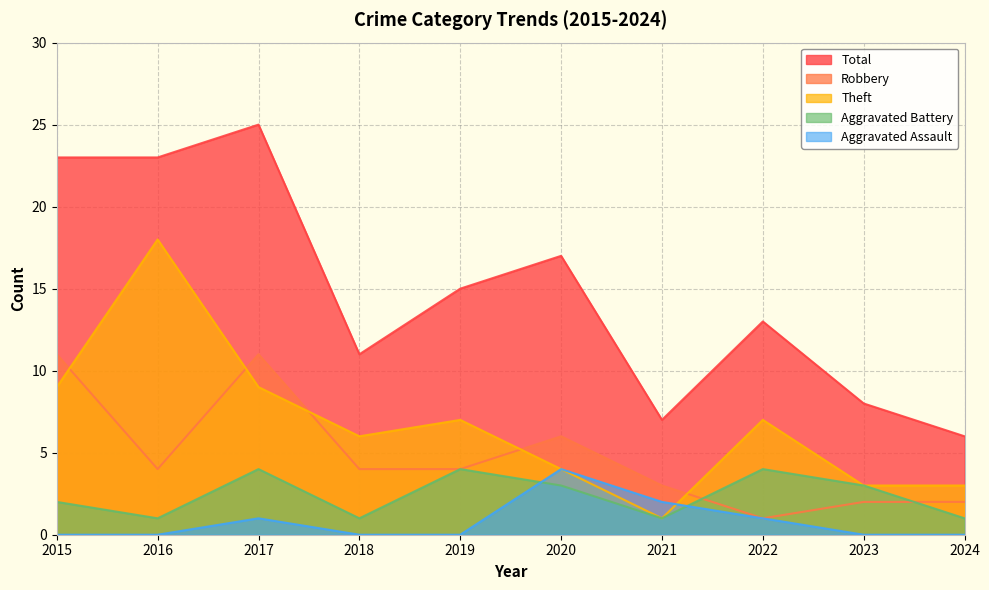

True or false: Total and Robbery intersect in this chart.

False